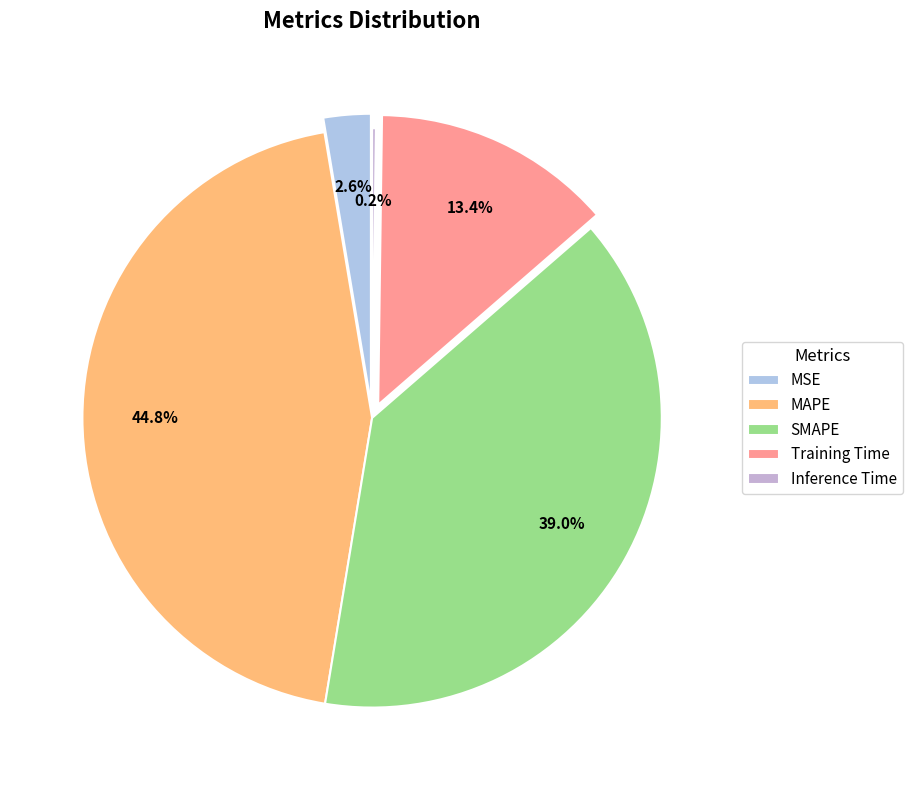

What is the largest slice in the pie chart?

MAPE